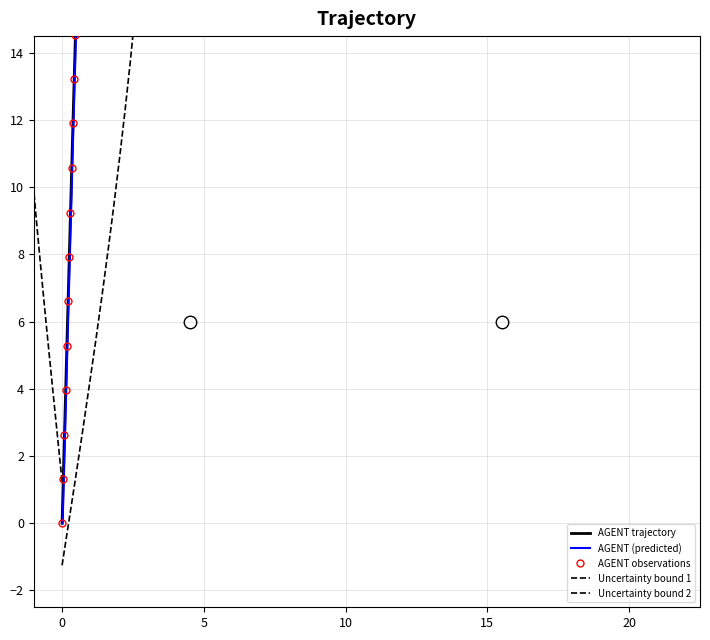

The value of AGENT (predicted) at 10 is 4.0. True or false?

True